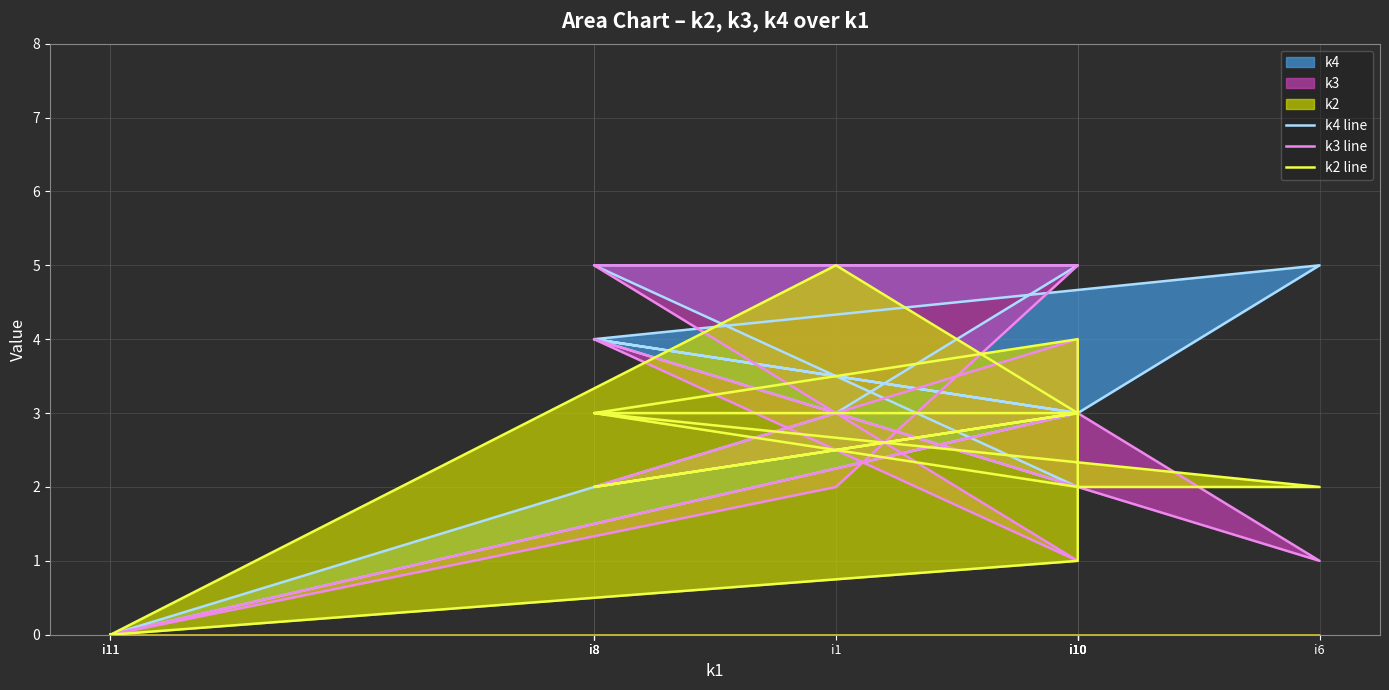

Where does the k2 line series first go above 3?

i1